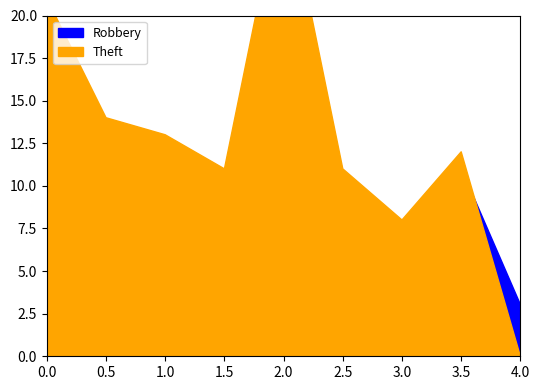

True or false: Robbery has more than 1 points higher than both neighbors.

True